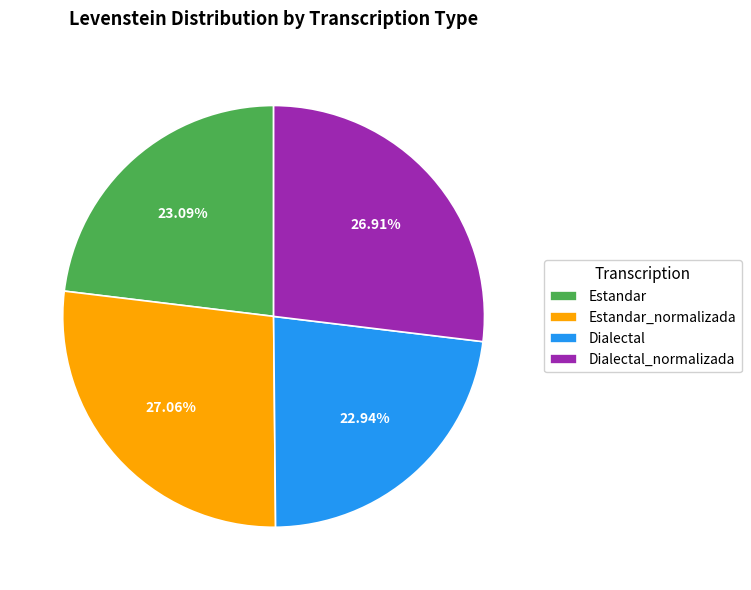

To the nearest percent, what percentage of the pie is Estandar_normalizada?

27%